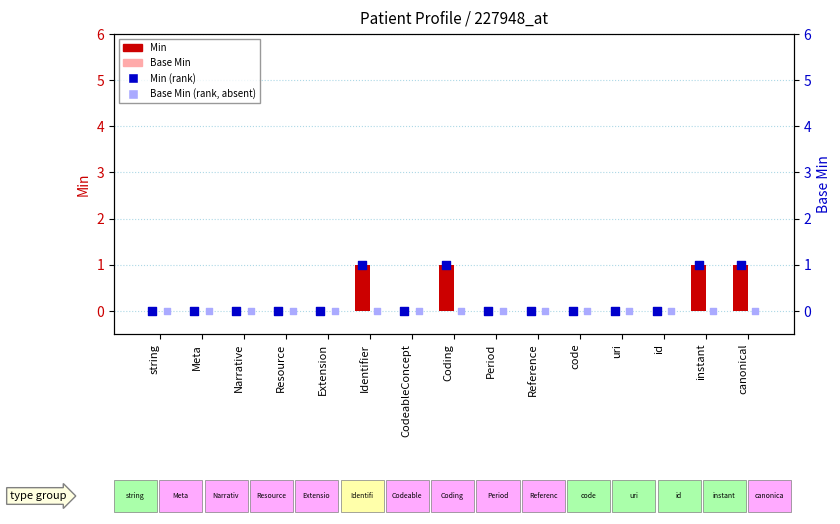

Which series has the largest total across all categories?

Min